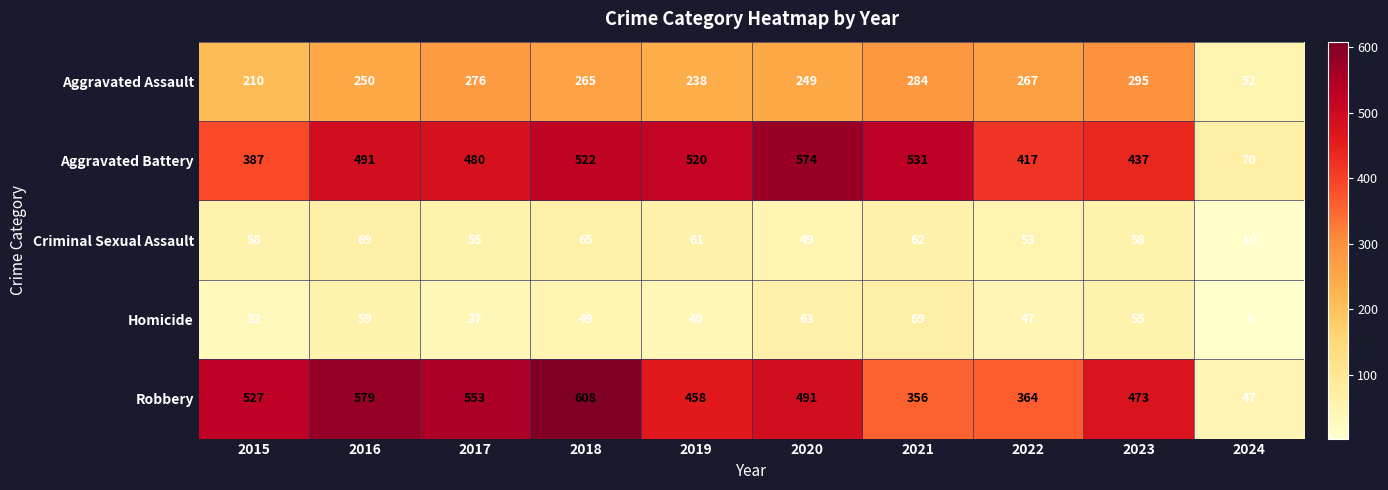

True or false: Aggravated Battery has a value of 531 at 2021.

True